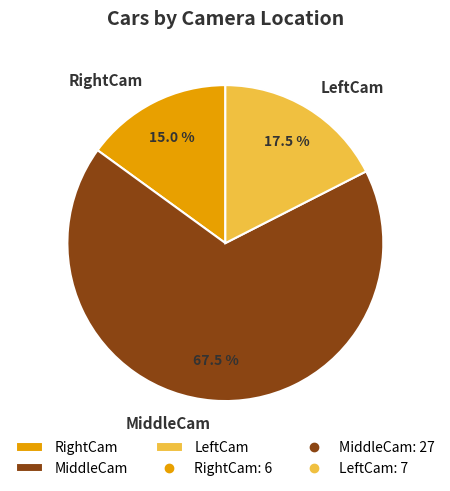

Which has a higher value, LeftCam or RightCam?

LeftCam